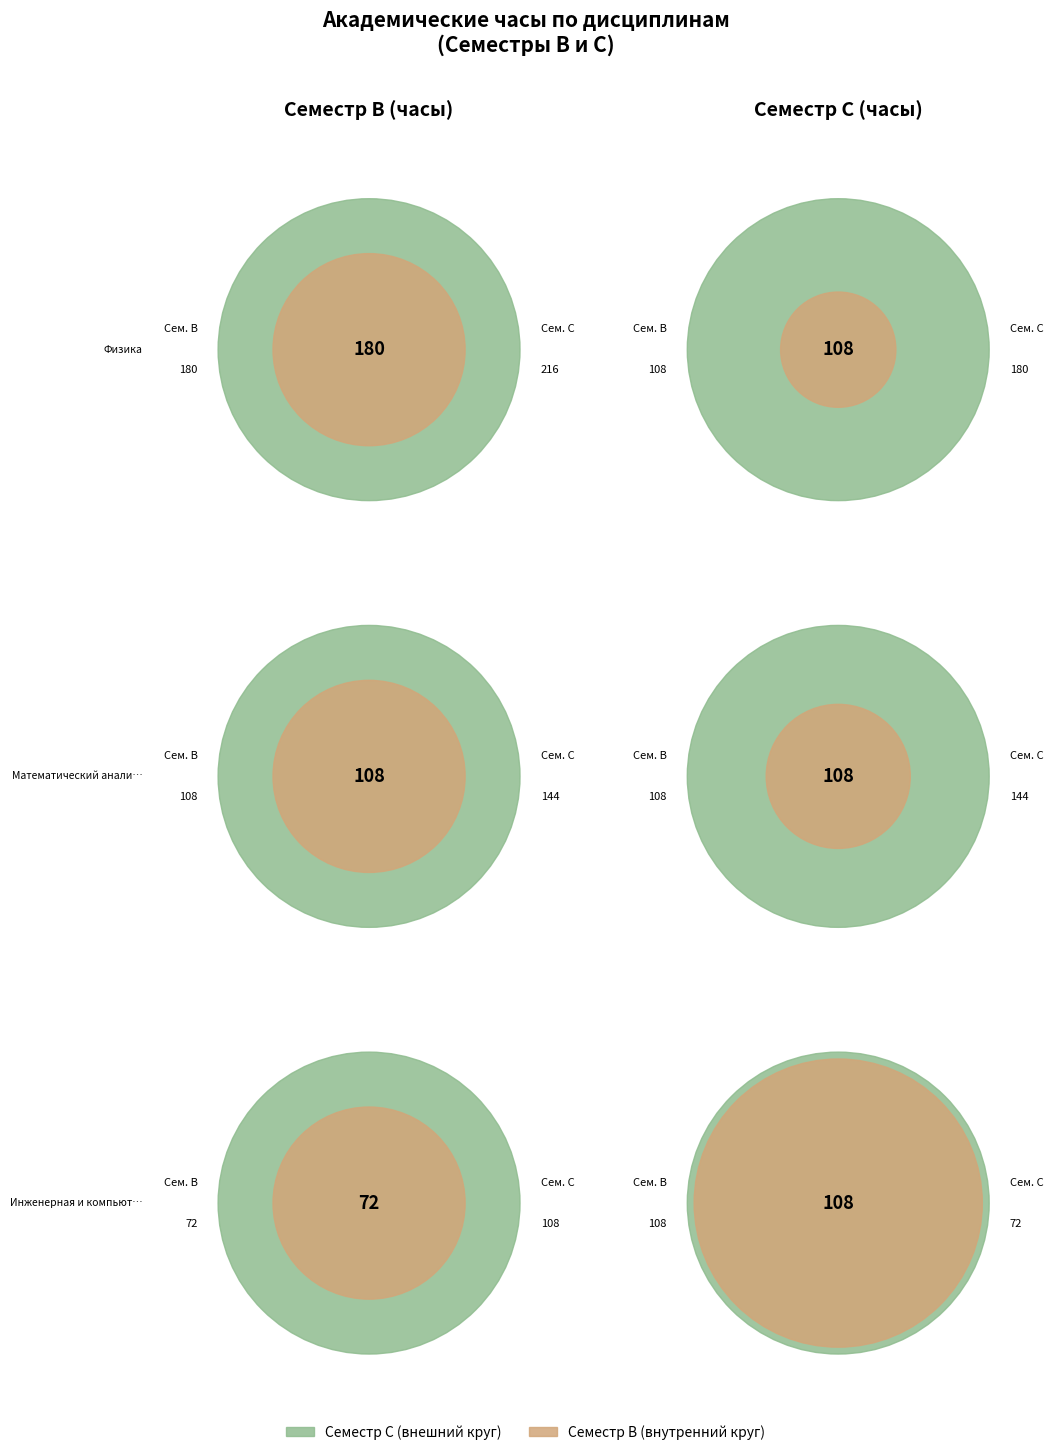

Is the sum of Информатика and Физика greater than half?

No